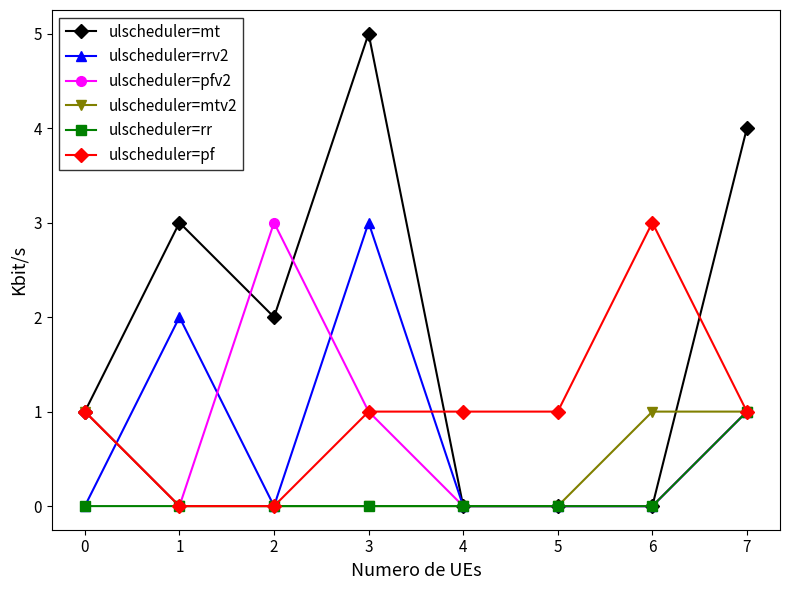

The ulscheduler=mt series shows 7 at 3. True or false?

False